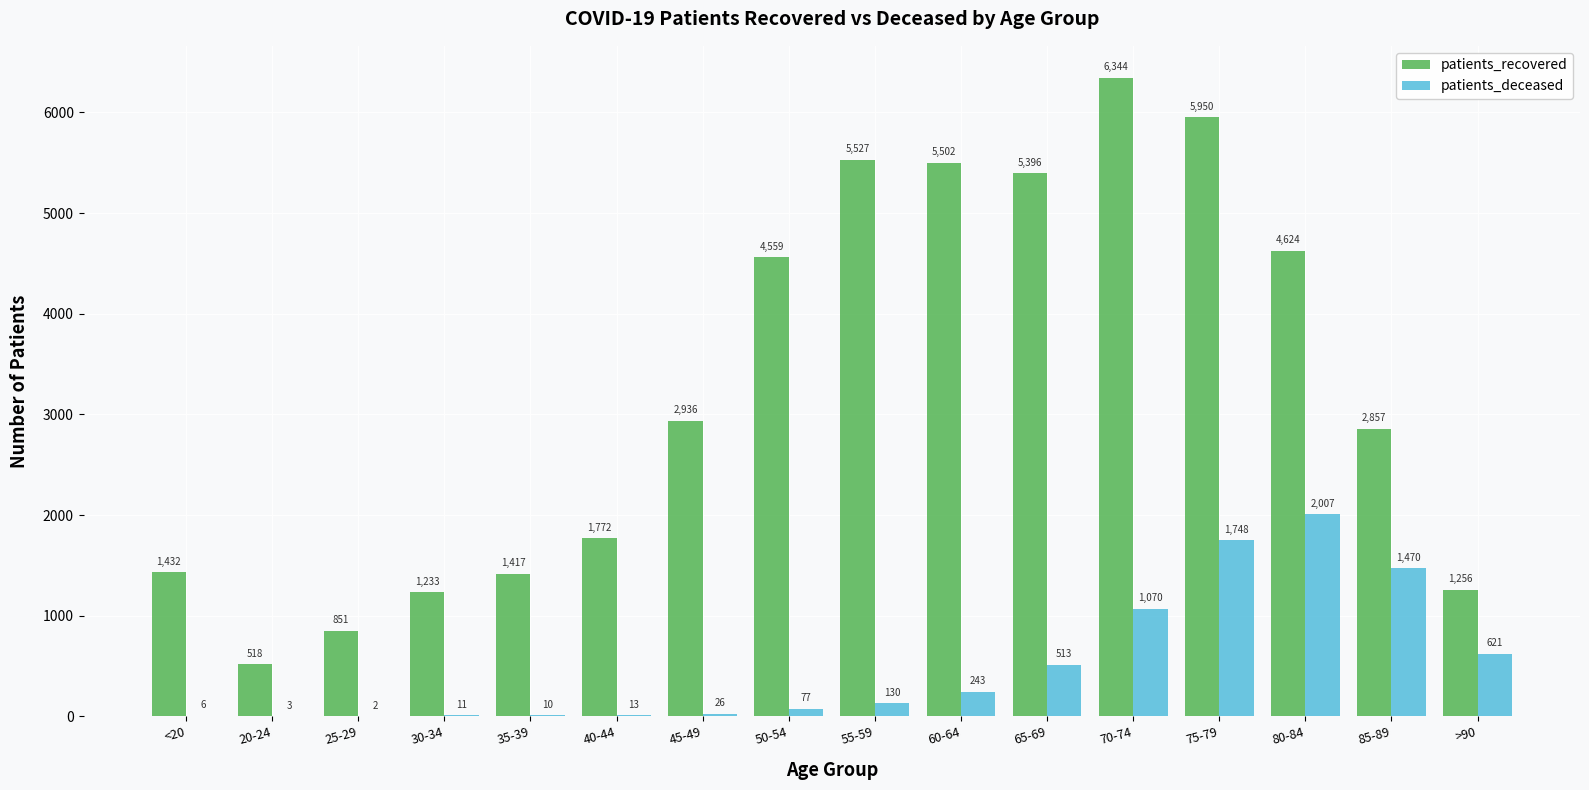

The value of patients_recovered at 80-84 is 1500. True or false?

False